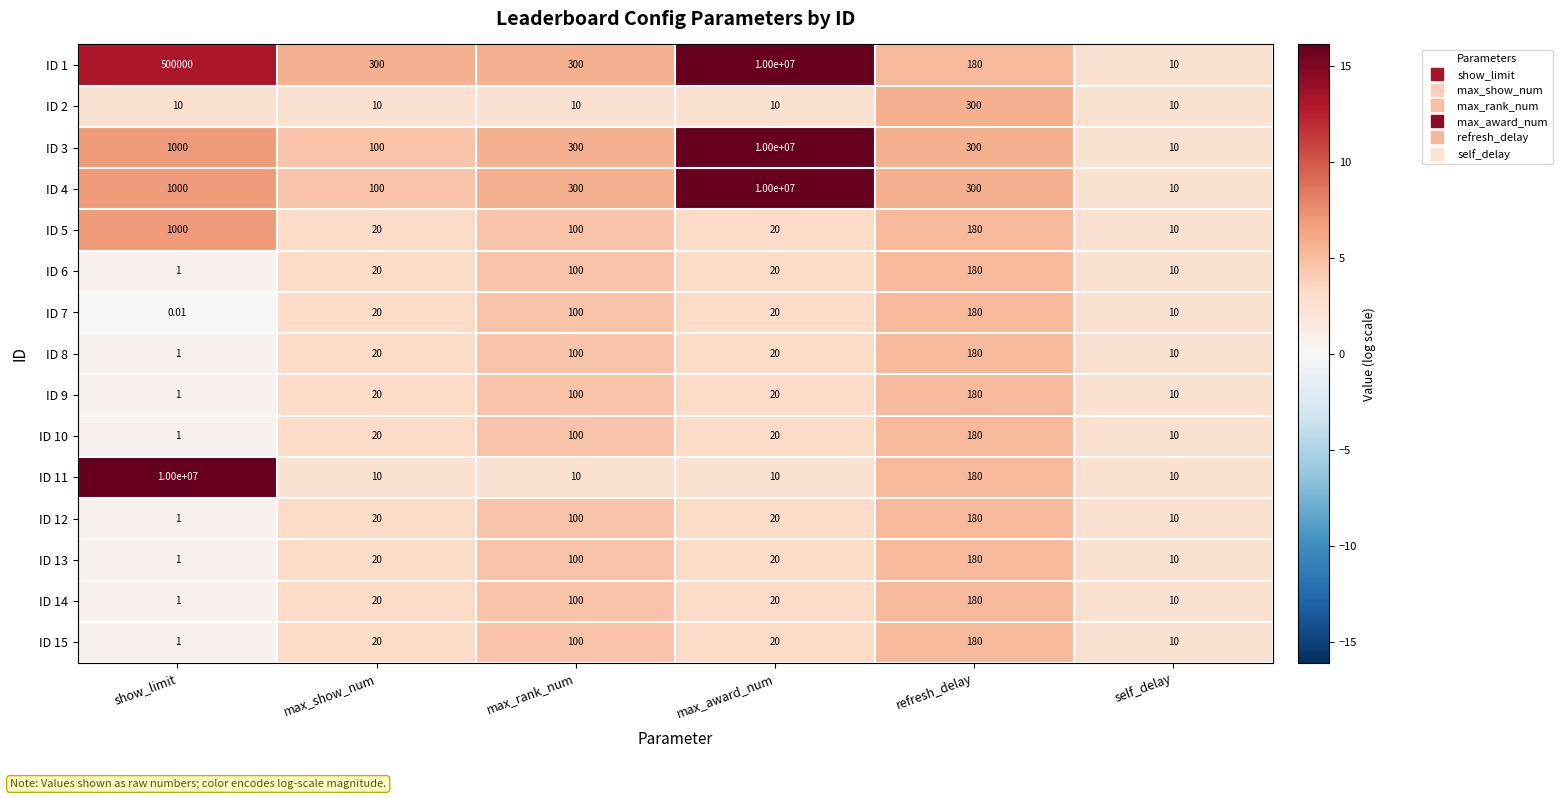

At which category is the sum across all series the highest?

max_award_num